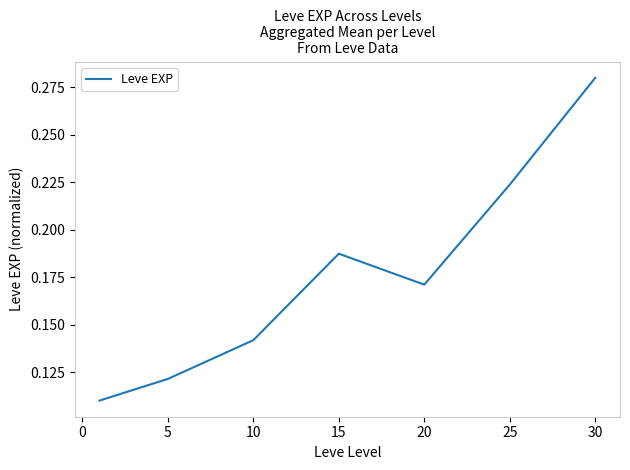

True or false: the data has more than 2 interior local peaks.

False